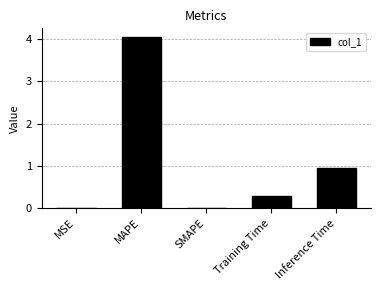

How many distinct data groups are displayed?

1